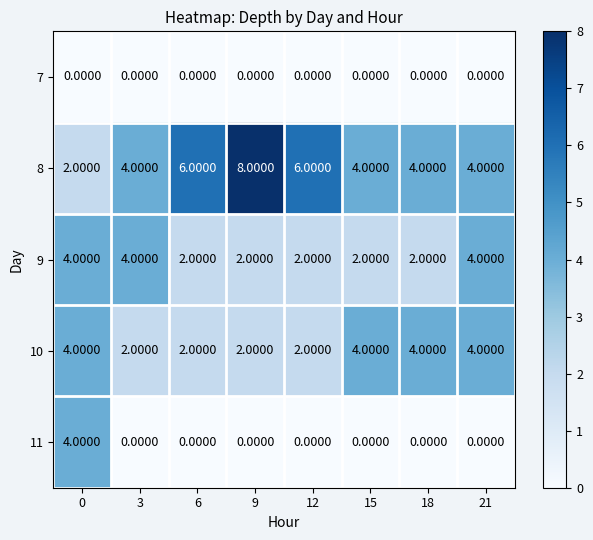

What is the difference between the second highest and minimum values in the 8 series?

4